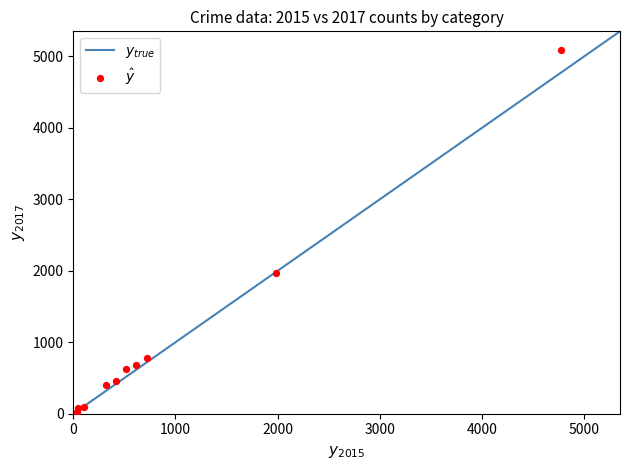

What Y value in the scatter plot is closest to 2559?

1968